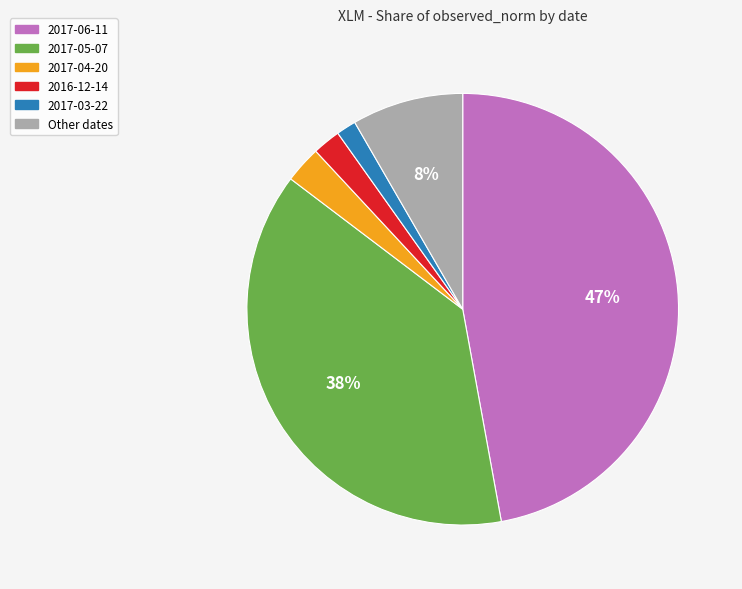

Does any single category account for the majority?

No